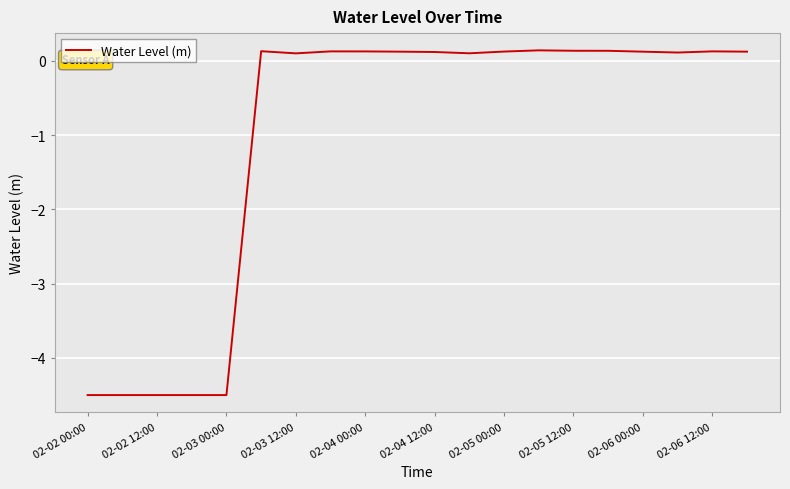

What is the minimum value shown in the chart?

-4.5